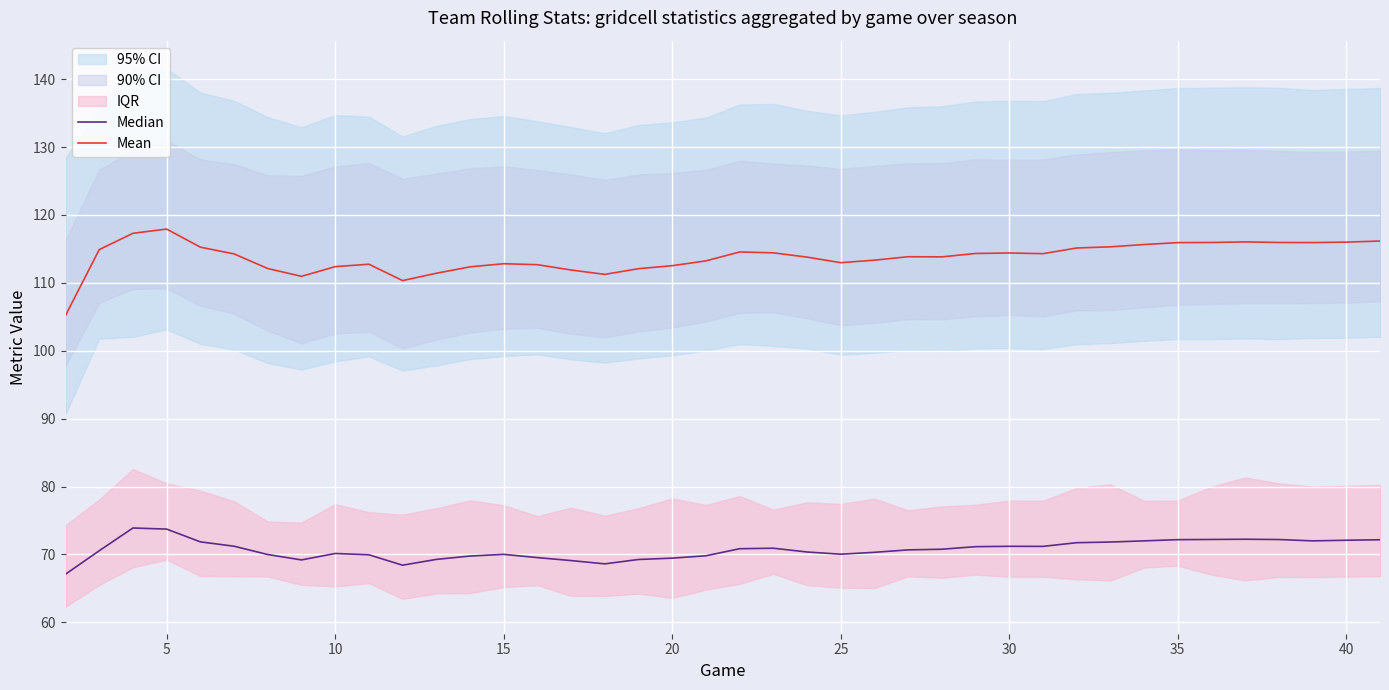

True or false: Mean has more than 0 interior local peaks.

True